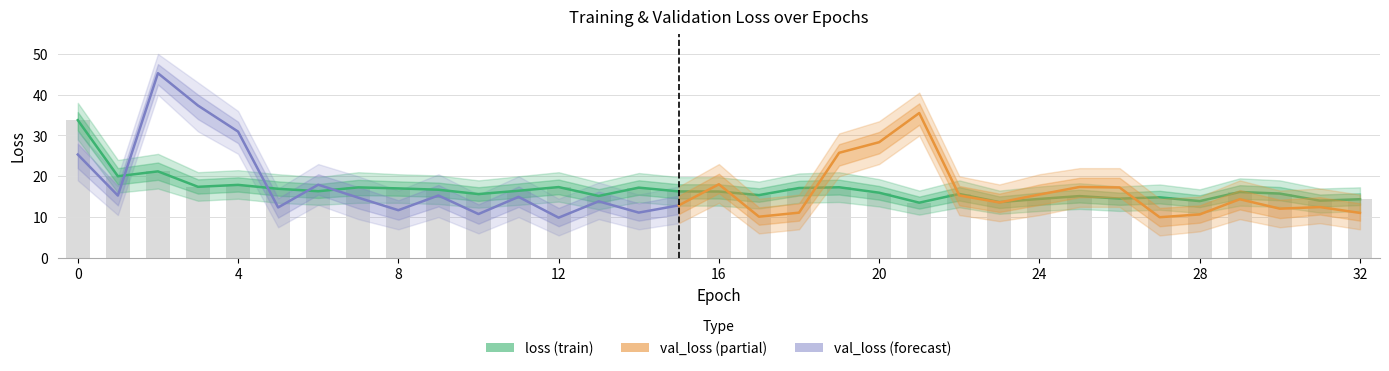

What is the greatest value displayed?

33.8